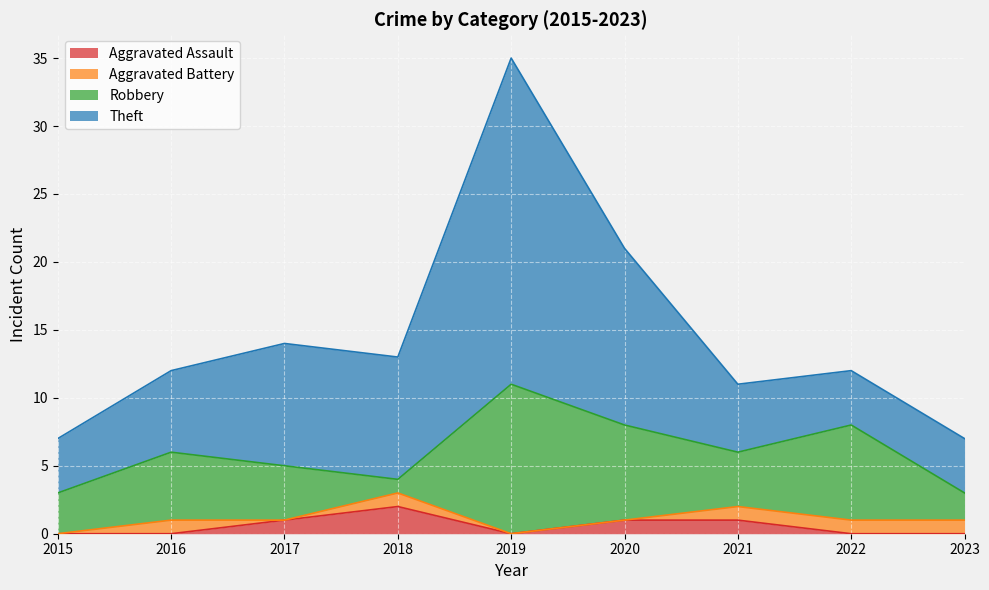

What is the average value of the Aggravated Assault series?

1